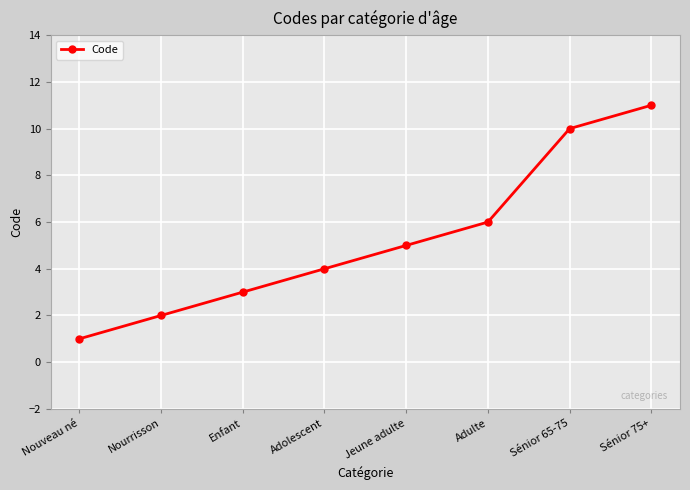

What is the change in value from Nourrisson to Jeune adulte?

+3